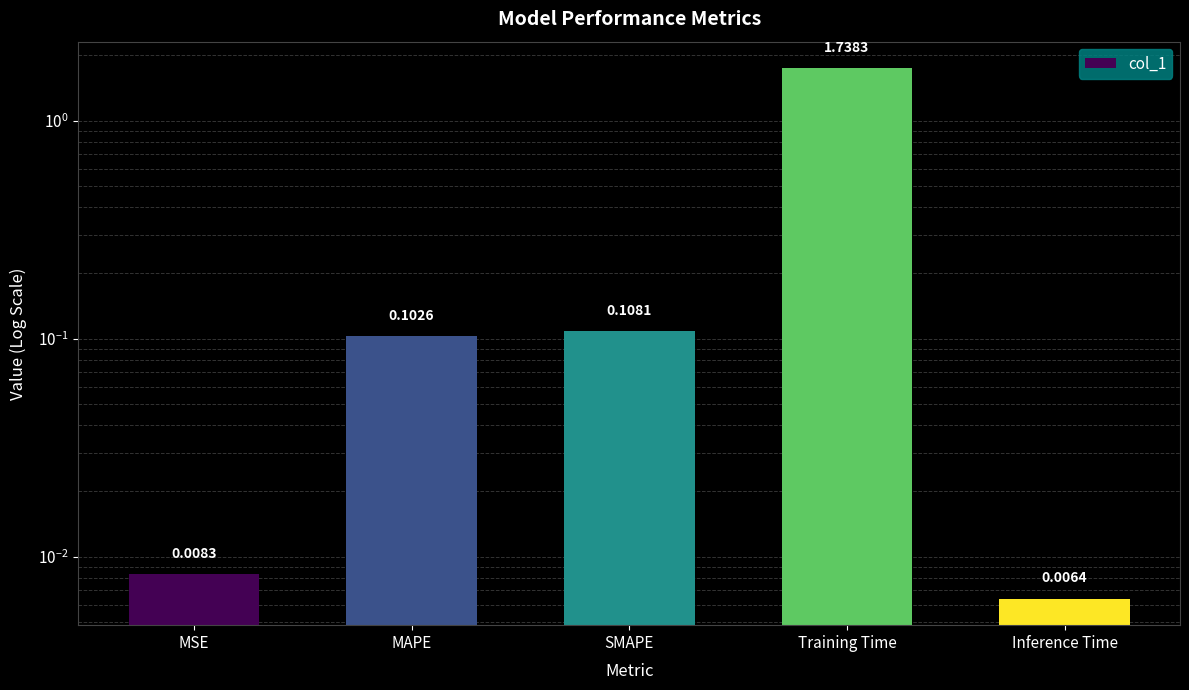

How many bars are there in total?

5